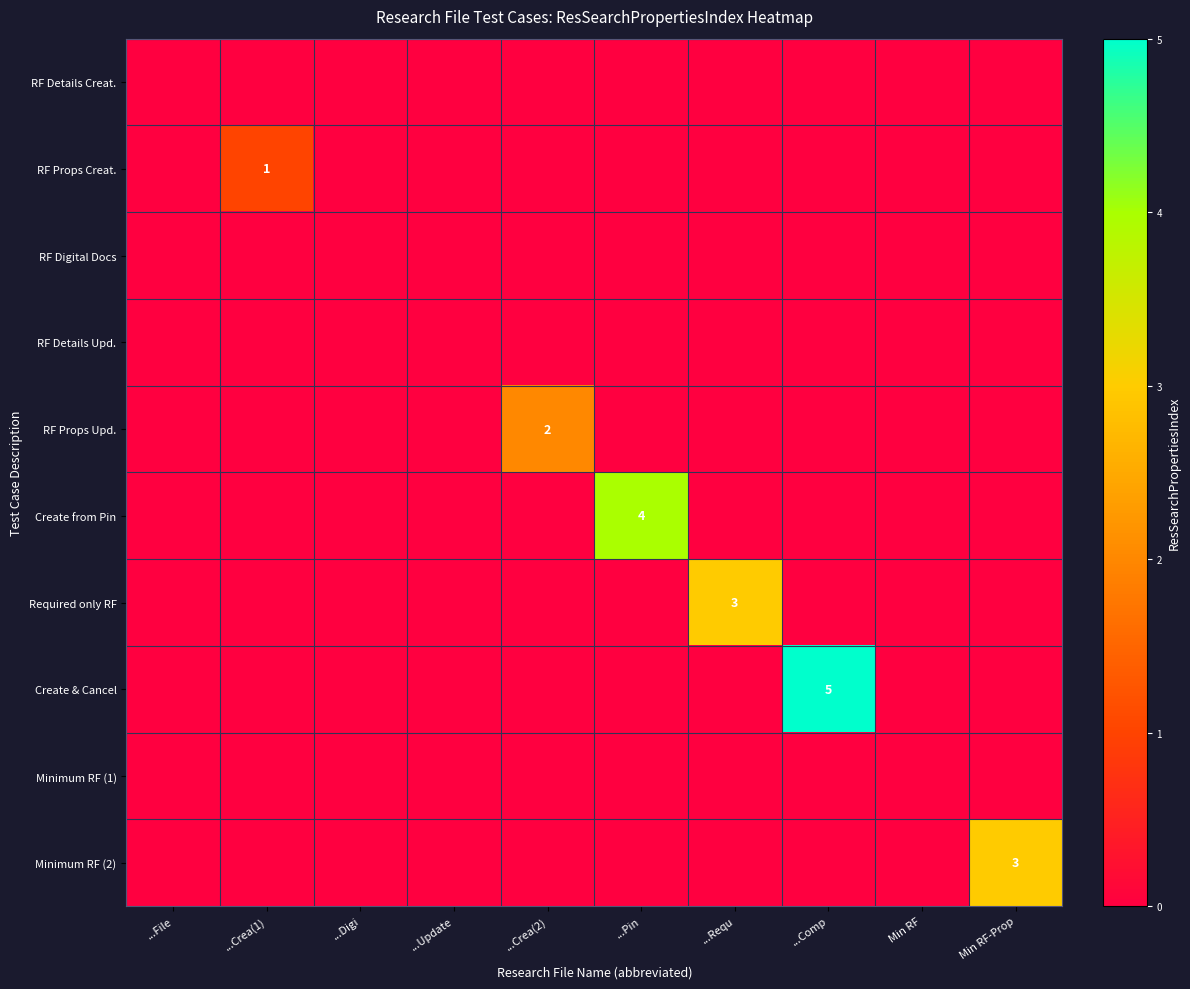

List the series in order of their peak value, highest first.

Create & Cancel, Create from Pin, Required only RF, Minimum RF (2), RF Props Upd., RF Props Creat., RF Details Creat., RF Digital Docs, RF Details Upd., Minimum RF (1)